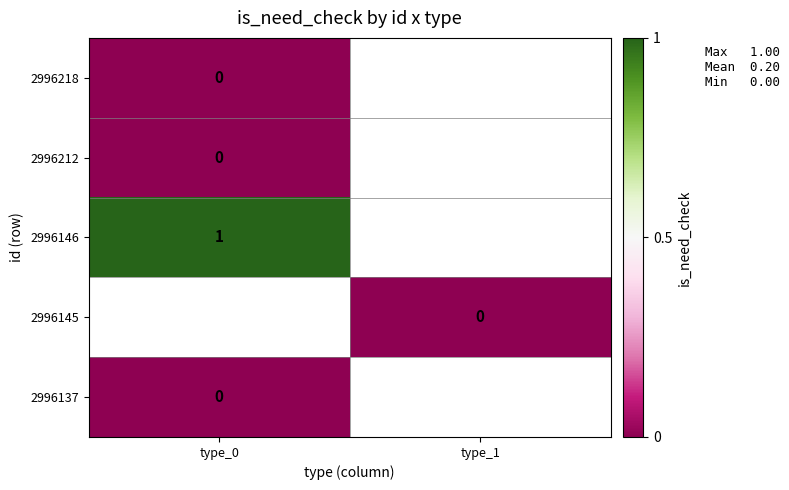

At which label does 2996218 reach its peak?

type_0